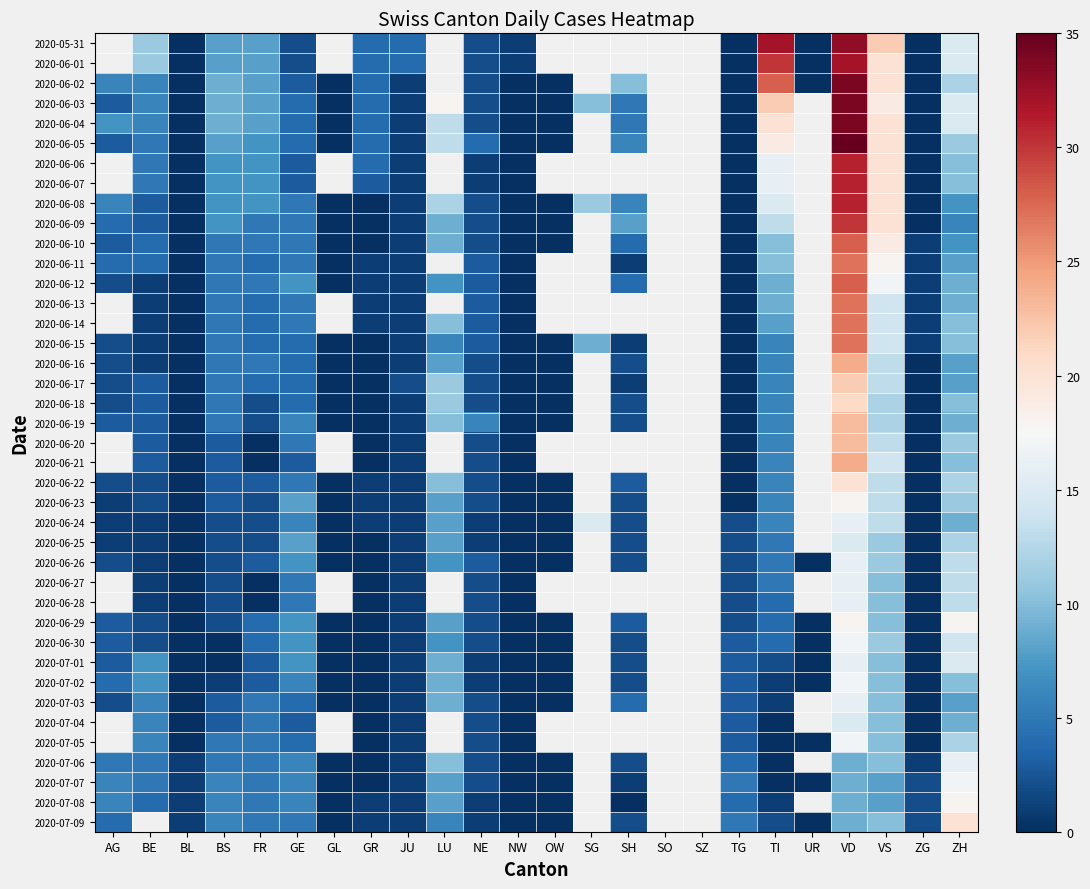

What is the maximum value shown in the chart?

35.0